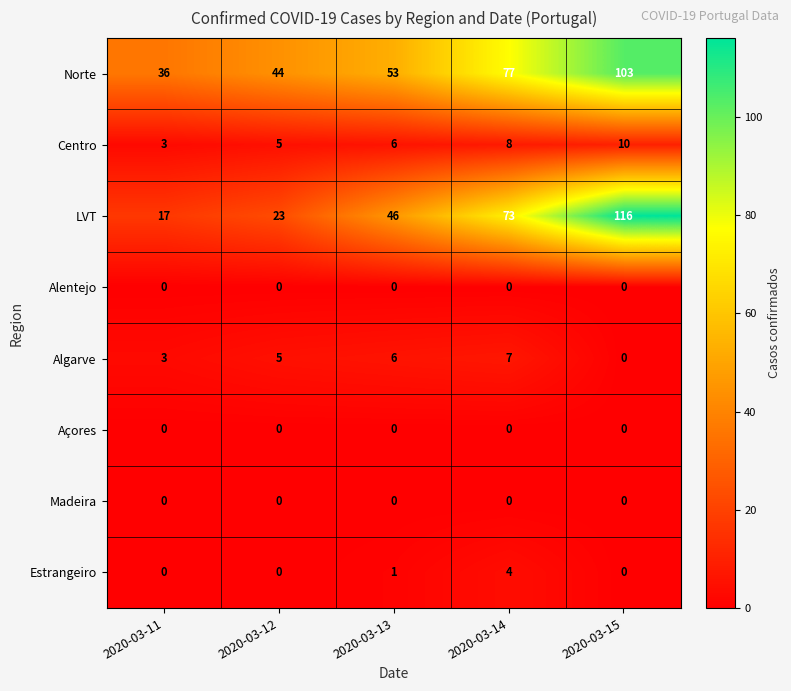

Is it true that Estrangeiro equals 1 at 2020-03-13?

True